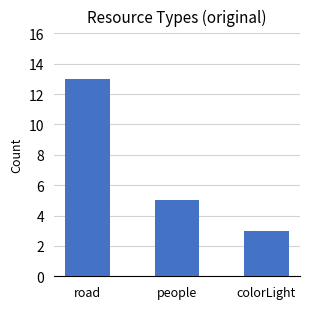

Are the bars horizontal?

No